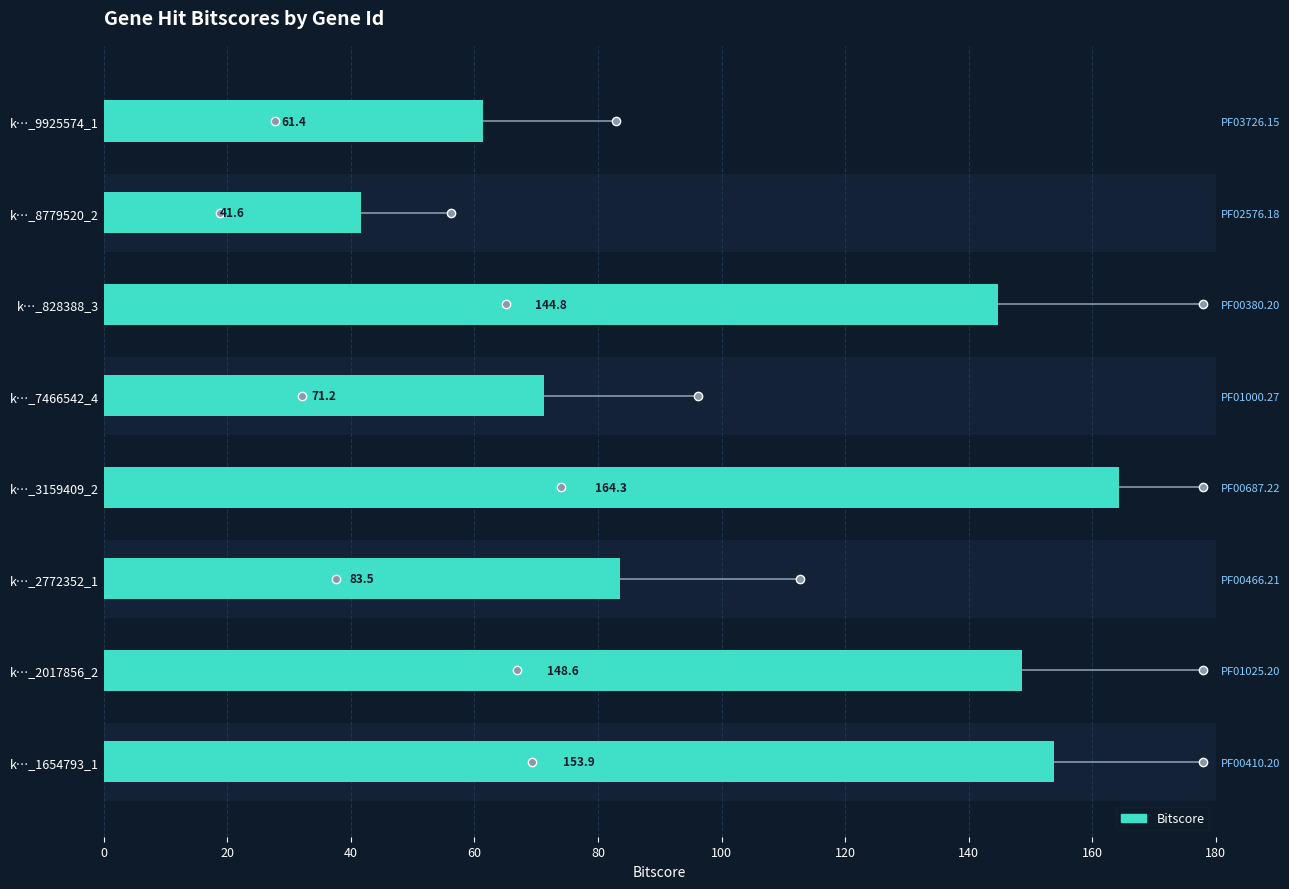

What is the difference between the maximum and minimum values?

122.7